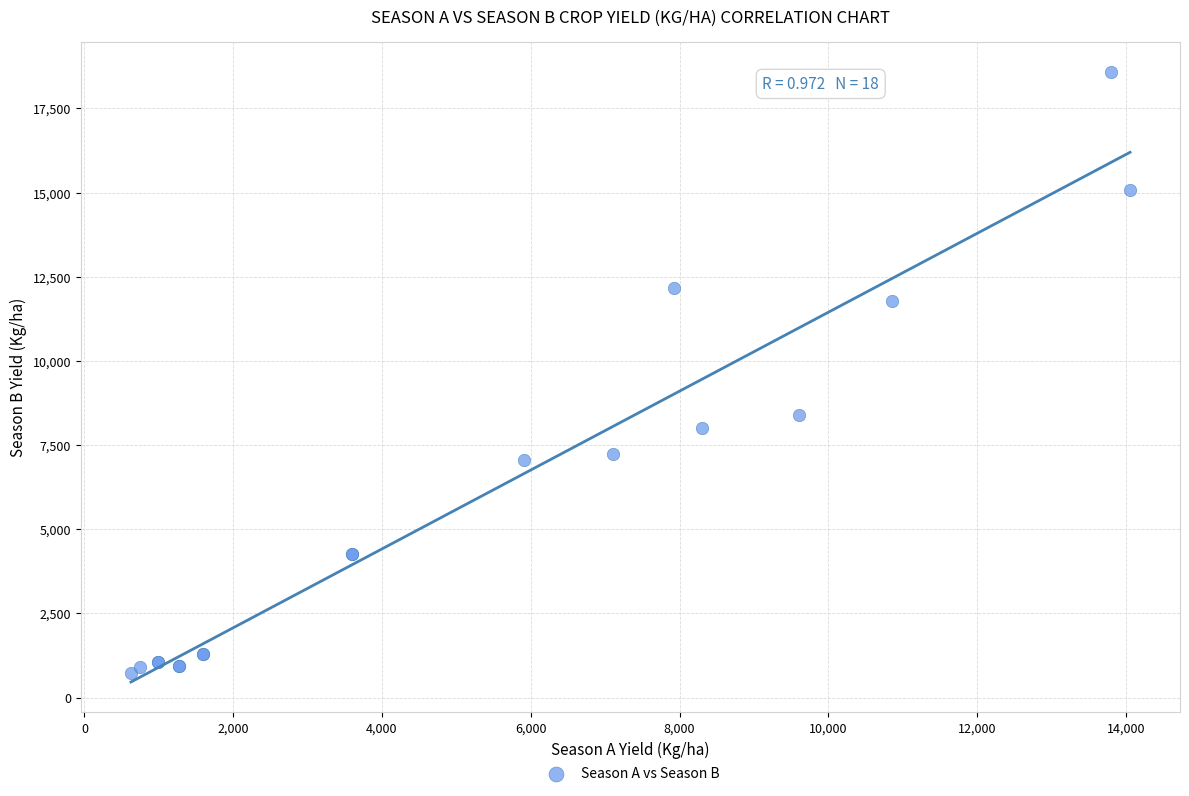

What Y value in the scatter plot is closest to 9656?

8398.0